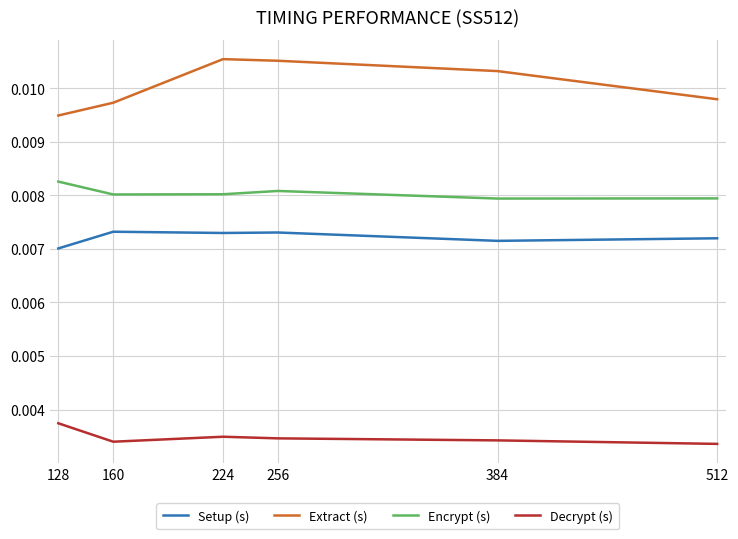

Which series has the largest total across all categories?

Extract (s)